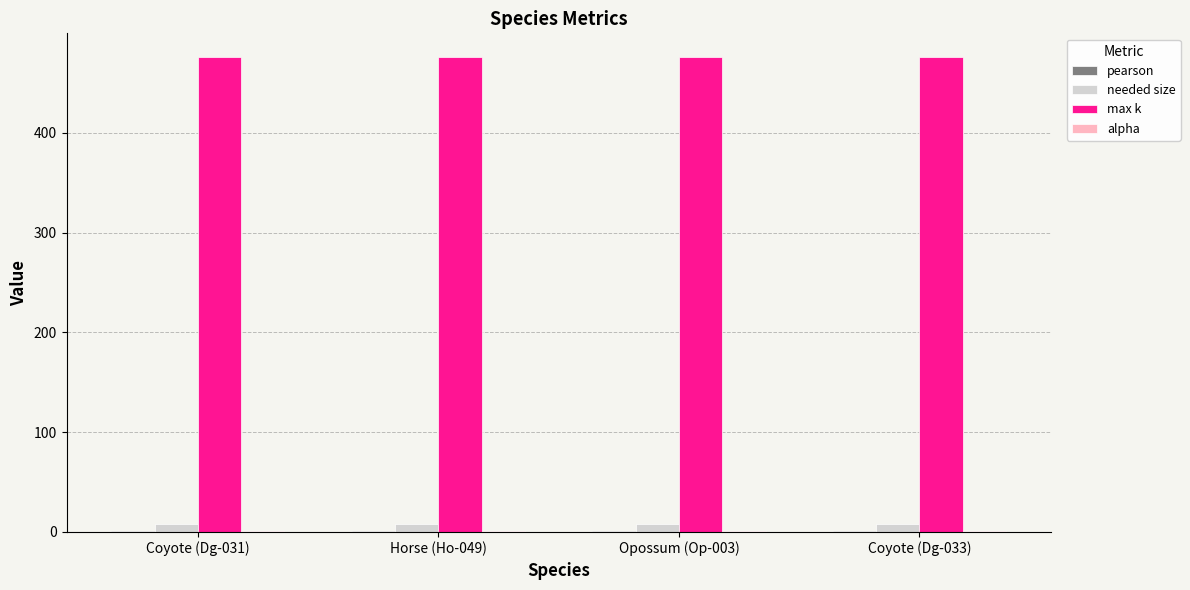

What is the sum of all needed size values?

32.0